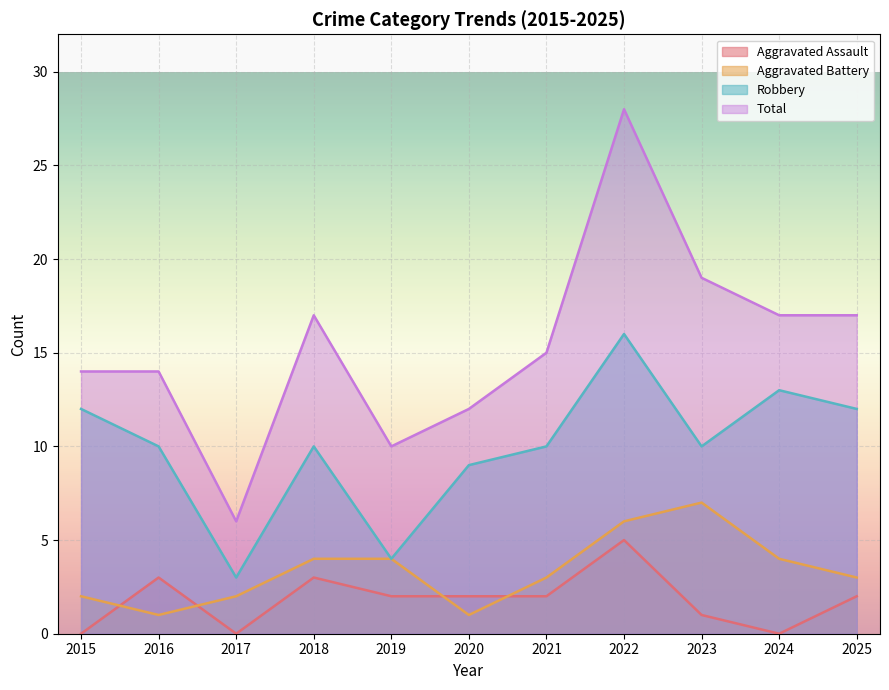

How many interior local peaks does the Robbery series have?

3